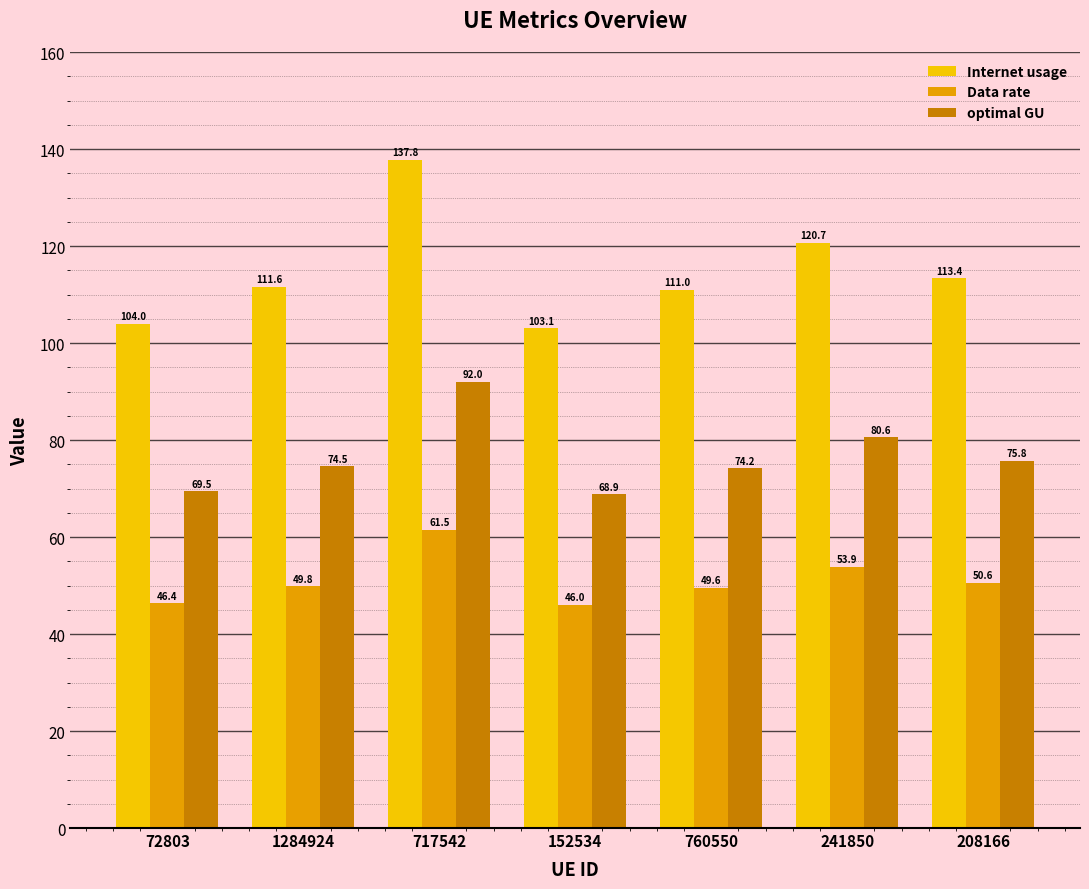

What is the label of the 1st bar from the left?

72803